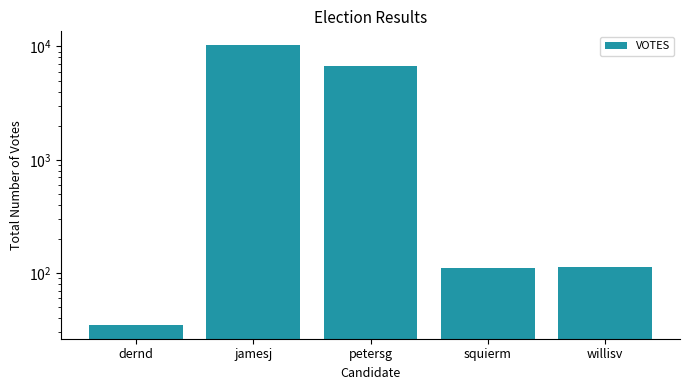

What is the minimum value shown in the chart?

35